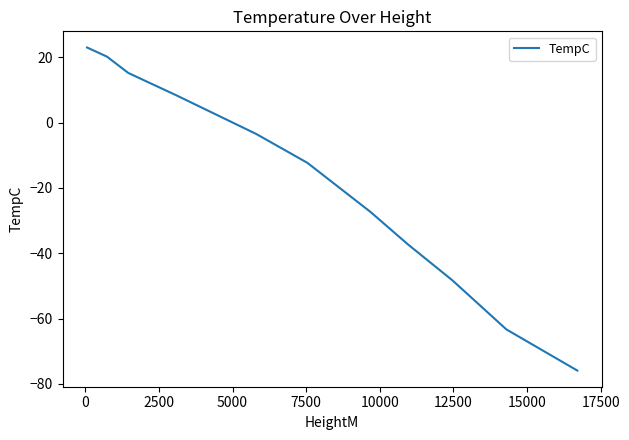

What is the greatest value displayed?

23.0